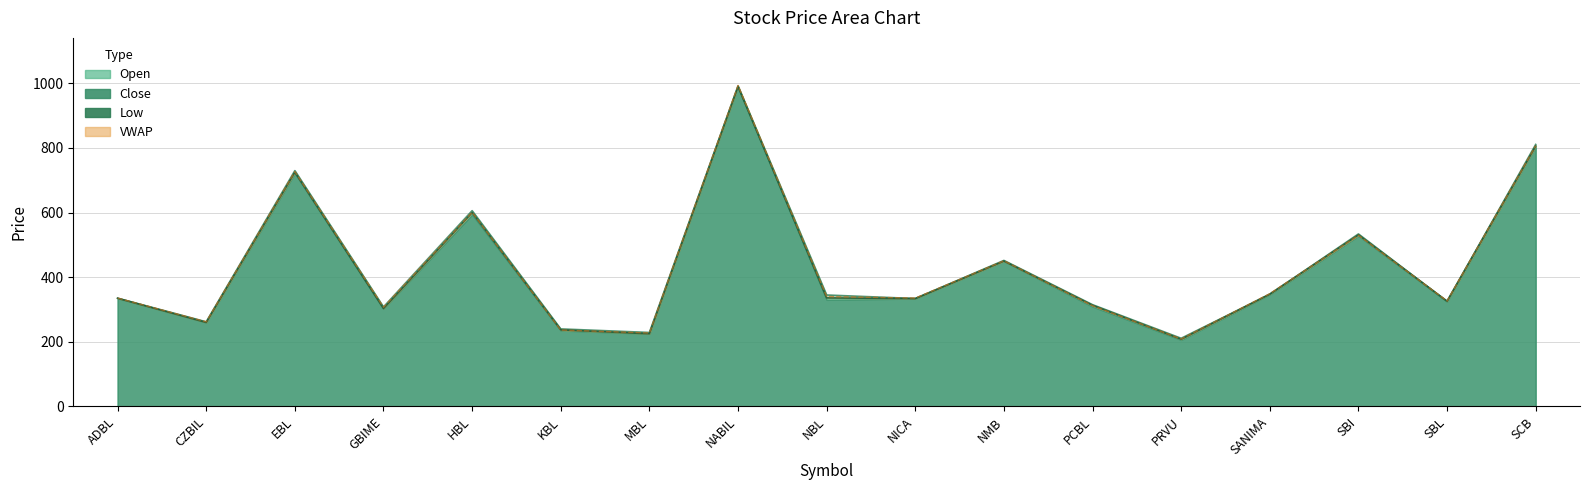

After their last crossing, which series has the higher values: Low or Open?

Open